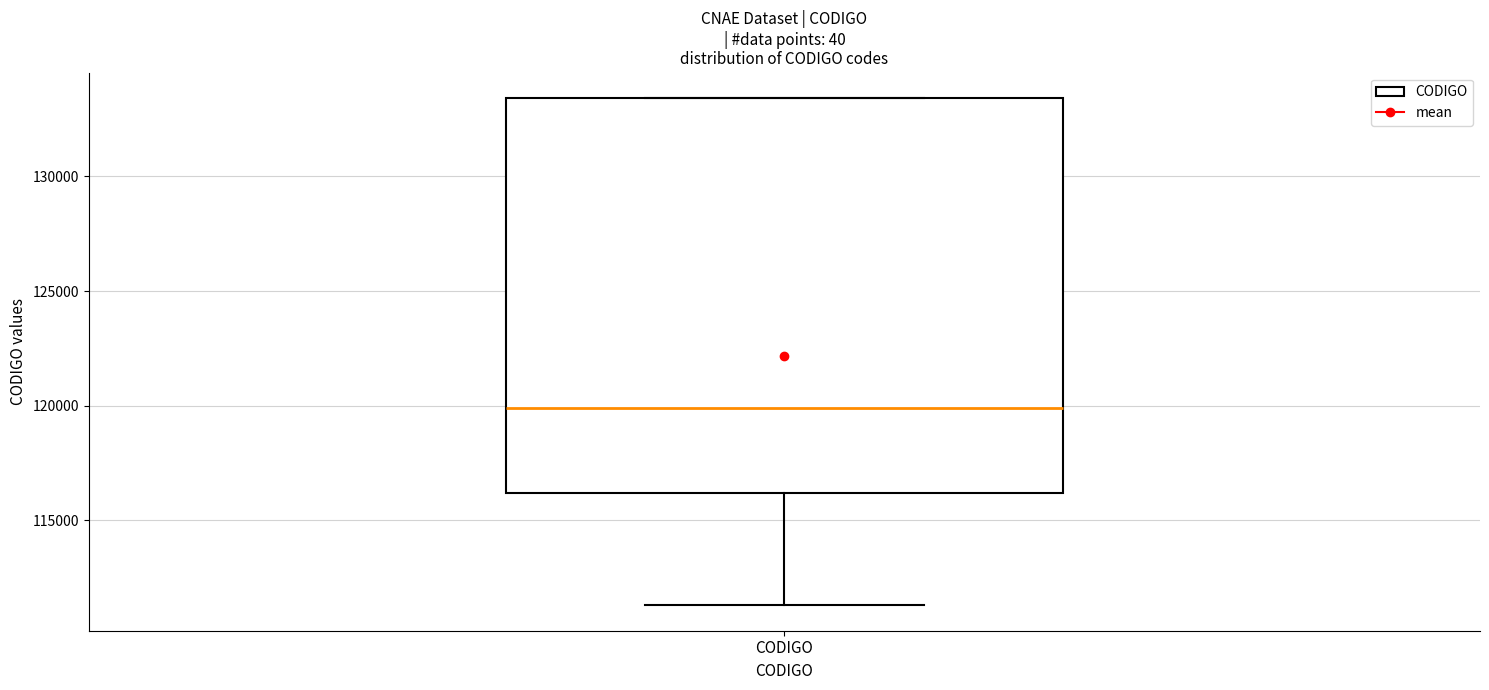

Transcribe this box plot: give where the median line is, the range the box spans, and where the two whiskers end, as read against the y-axis. The values are not printed on the chart, so give them approximately, as read against the axis.

median 120000, box 116000 to 133500, whiskers 111500 to 133500